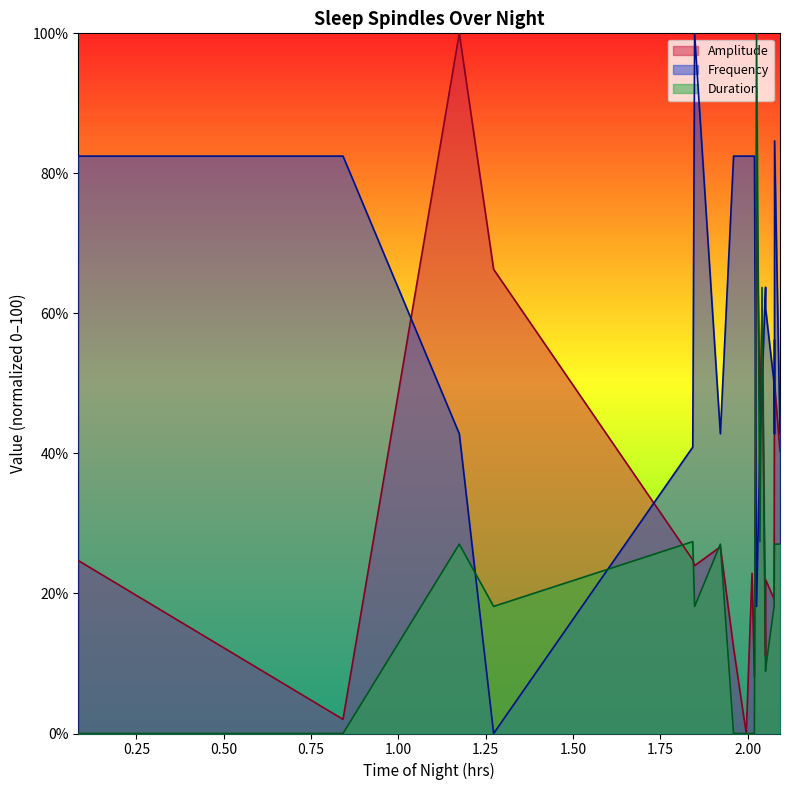

List the series in order of their peak value, lowest first.

Amplitude, Duration, Frequency